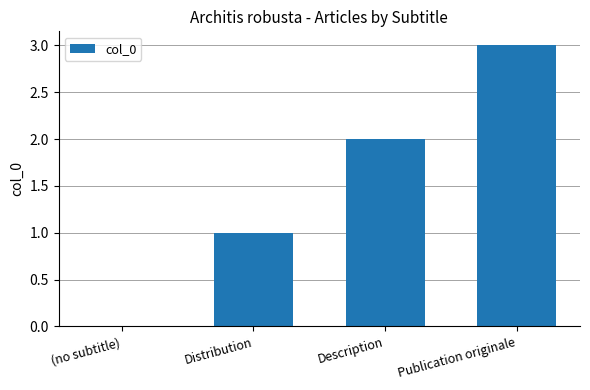

The chart shows a value of 0 at (no subtitle). True or false?

True